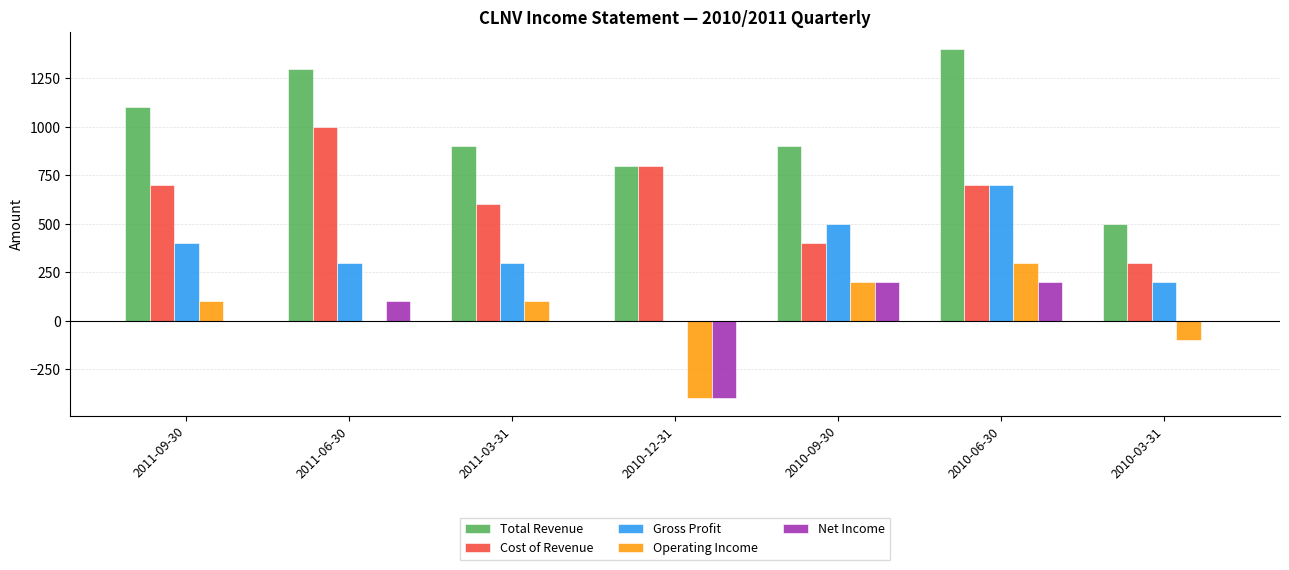

Count the Gross Profit values in the range 200 to 500.

5